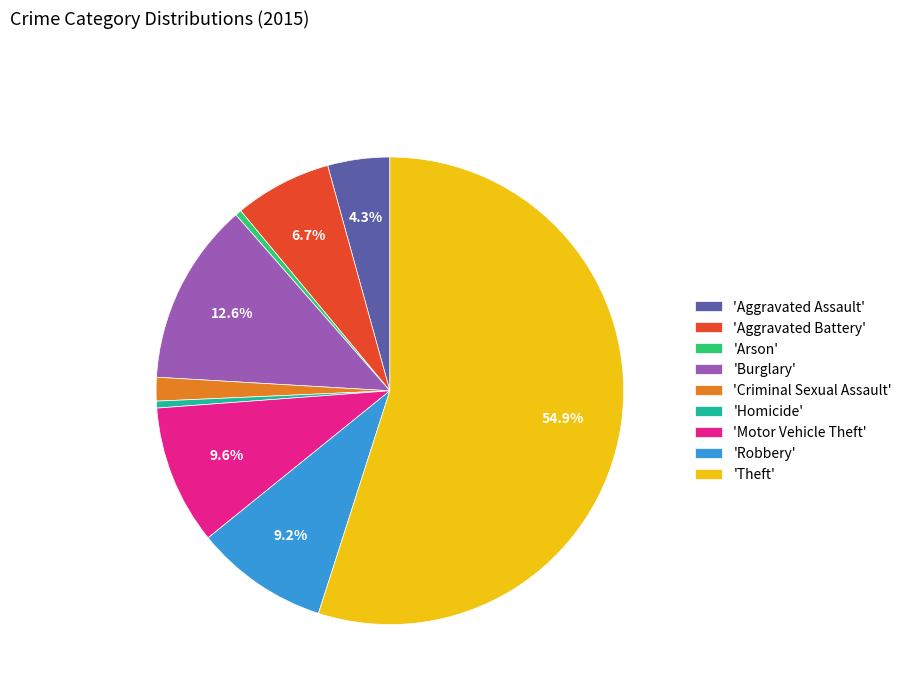

How many segments does this pie chart have?

9